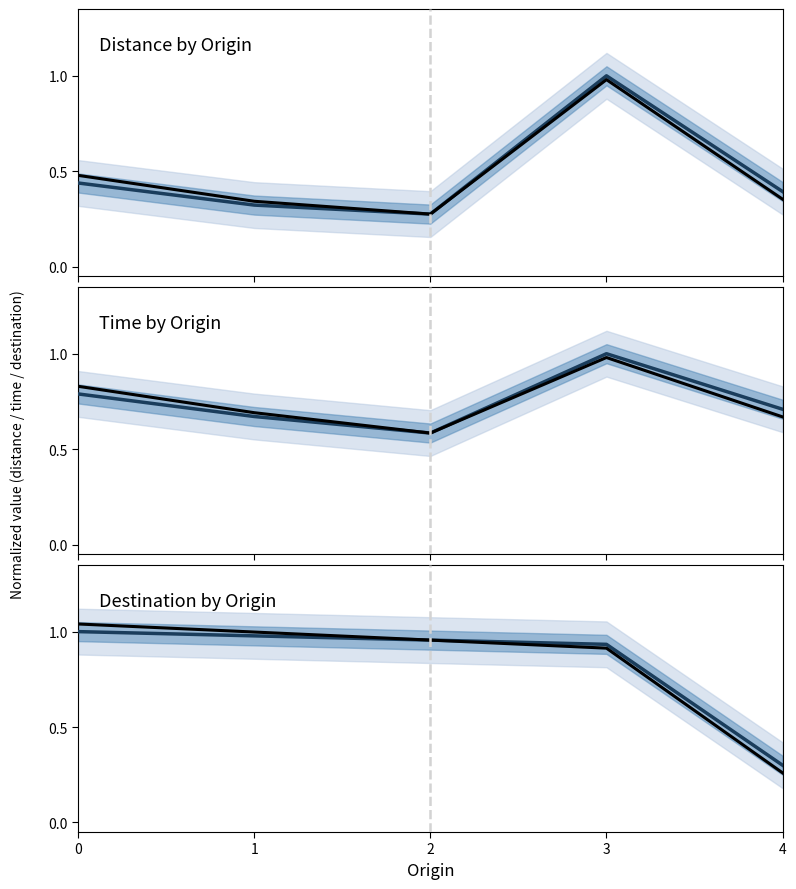

Rank the series at 1 from lowest to highest value.

distance (mean), distance (historical), time (mean), time (historical), destination (mean), destination (historical)